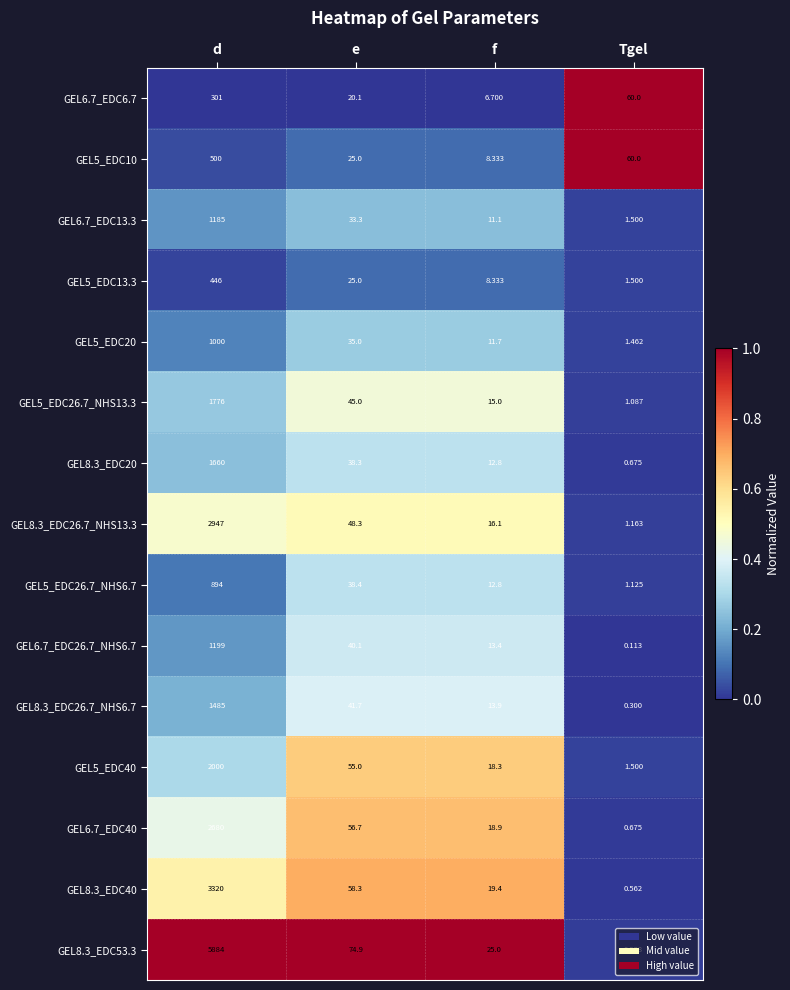

At which category is the sum across all series the highest?

d